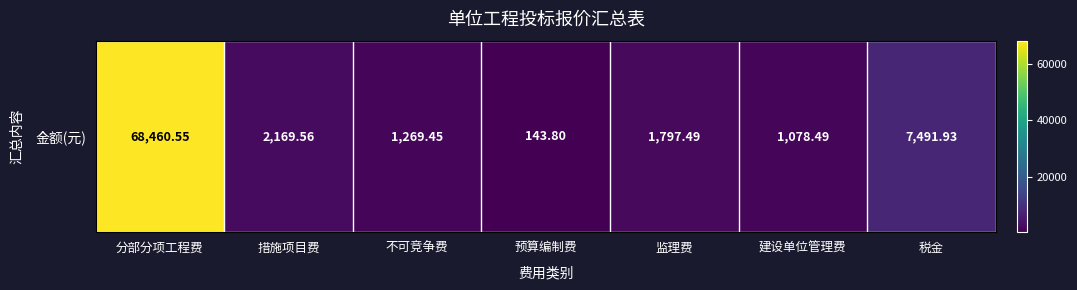

Rank the categories by value from highest to lowest.

分部分项工程费, 税金, 措施项目费, 监理费, 不可竞争费, 建设单位管理费, 预算编制费